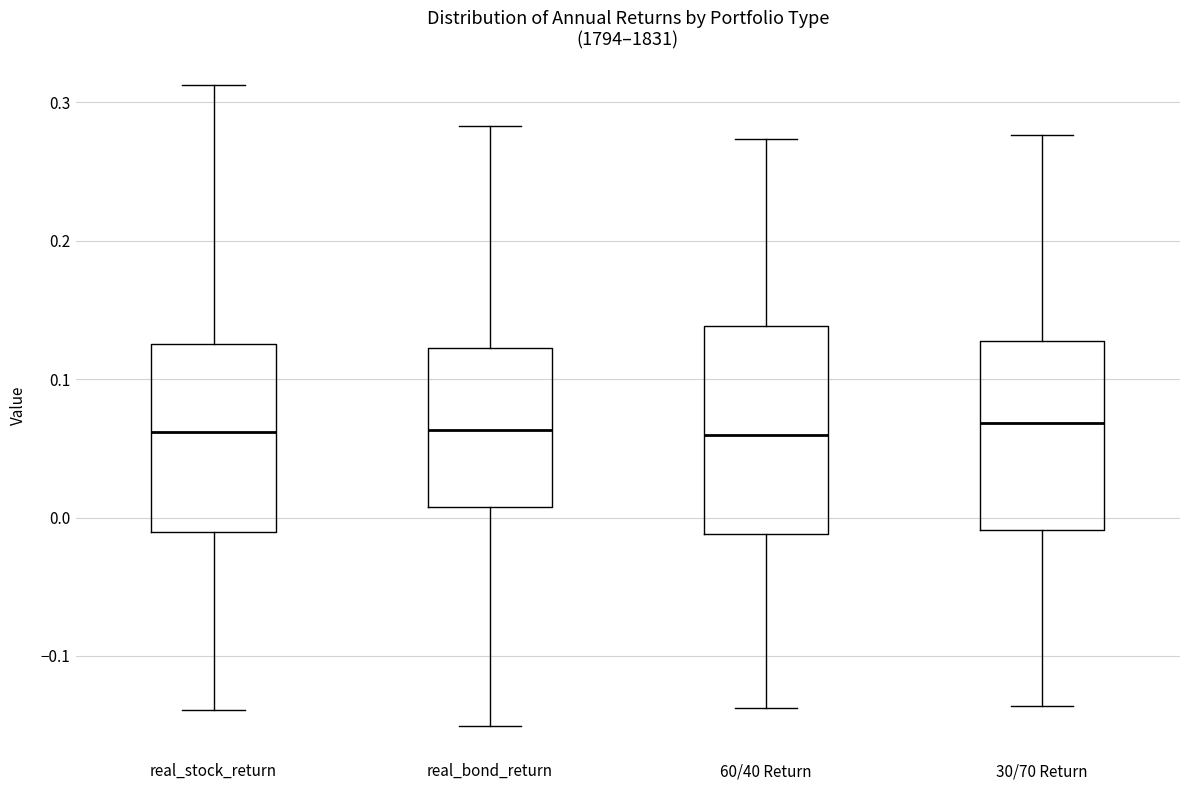

Where is the lower edge of the box for 60/40 Return on the y-axis? The values are not printed on the chart, so give them approximately, as read against the axis.

-0.01